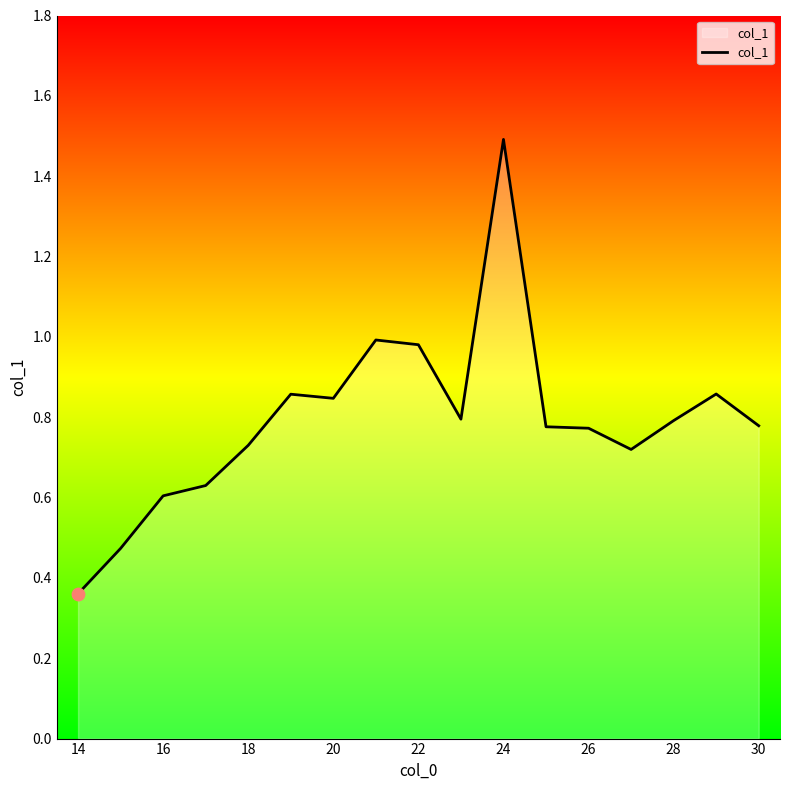

What is the maximum value shown in the chart?

1.5